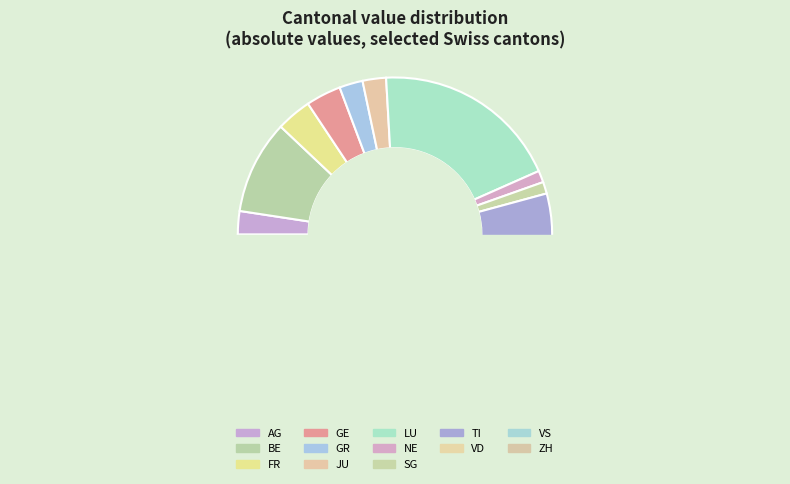

To the nearest percent, what portion does AG represent?

3%